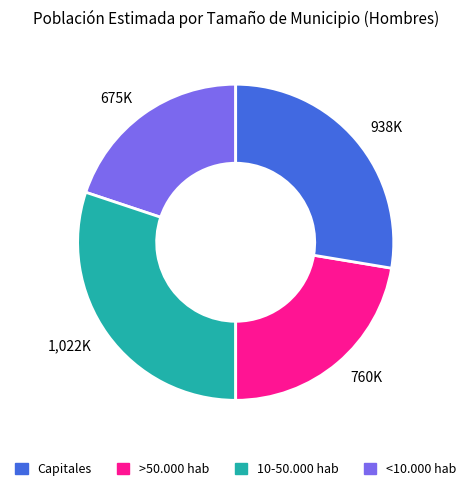

Is there any slice that represents more than half of the pie?

No